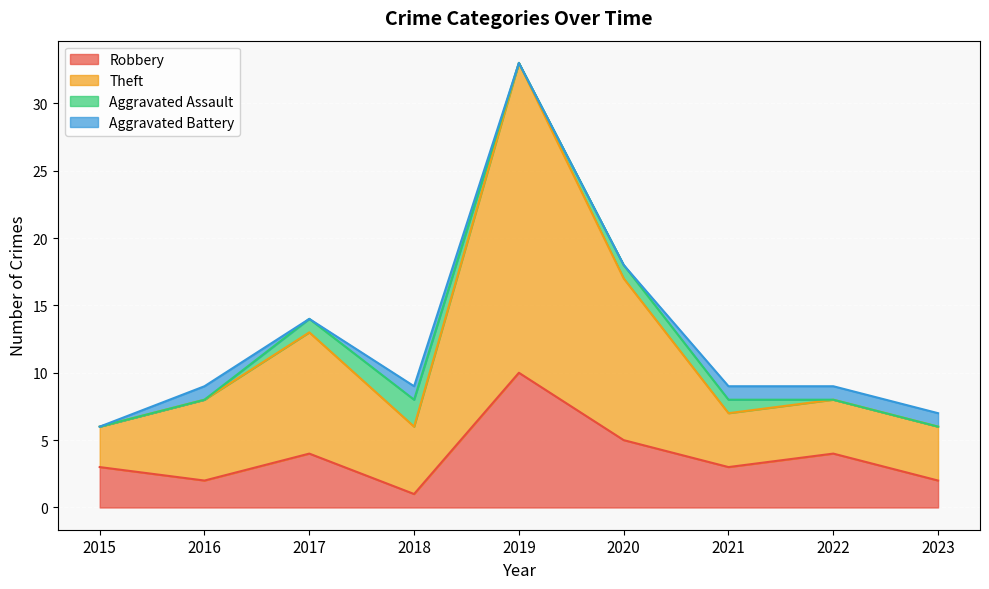

True or false: Theft and Robbery cross at least once.

False